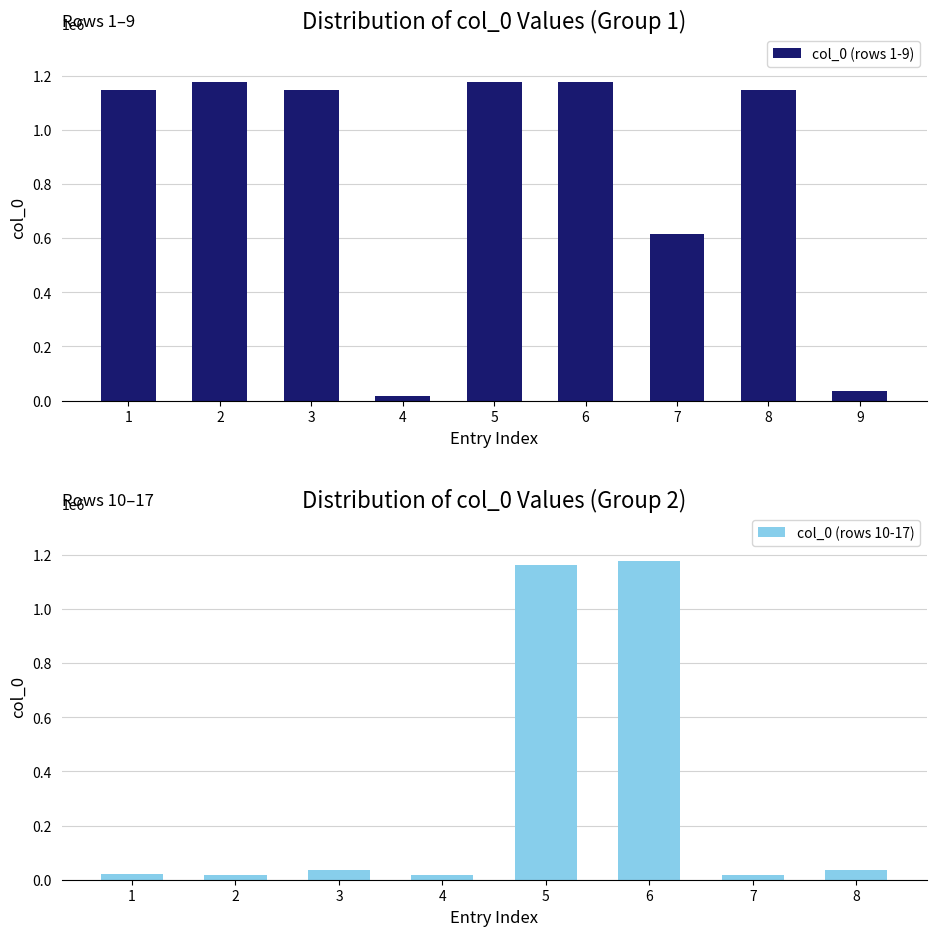

Count the number of categories in the chart.

17